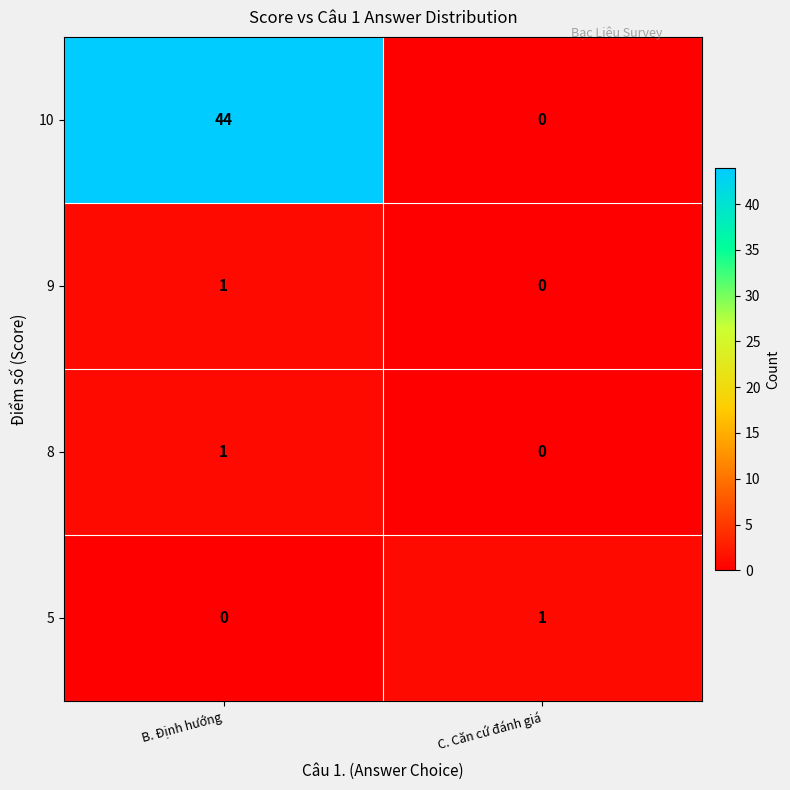

Reading left to right, transcribe all the data shown in this chart.

10: 44	0
9: 1	0
8: 1	0
5: 0	1